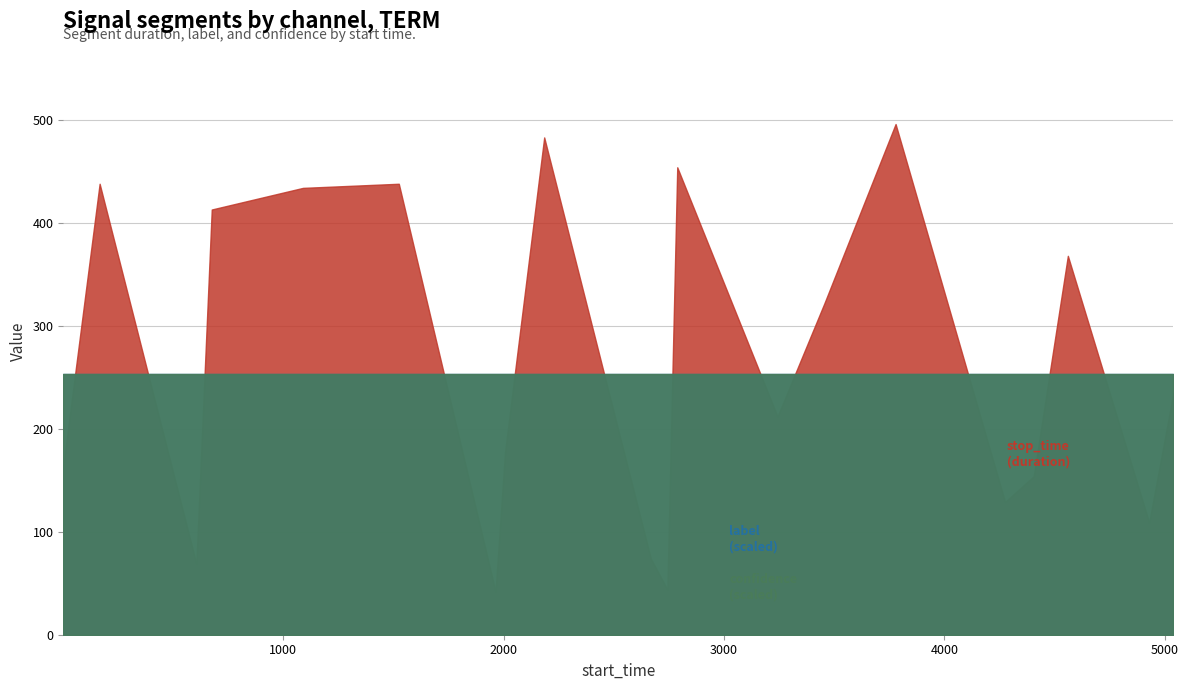

What are all the series names shown in the legend?

stop_time, label, confidence